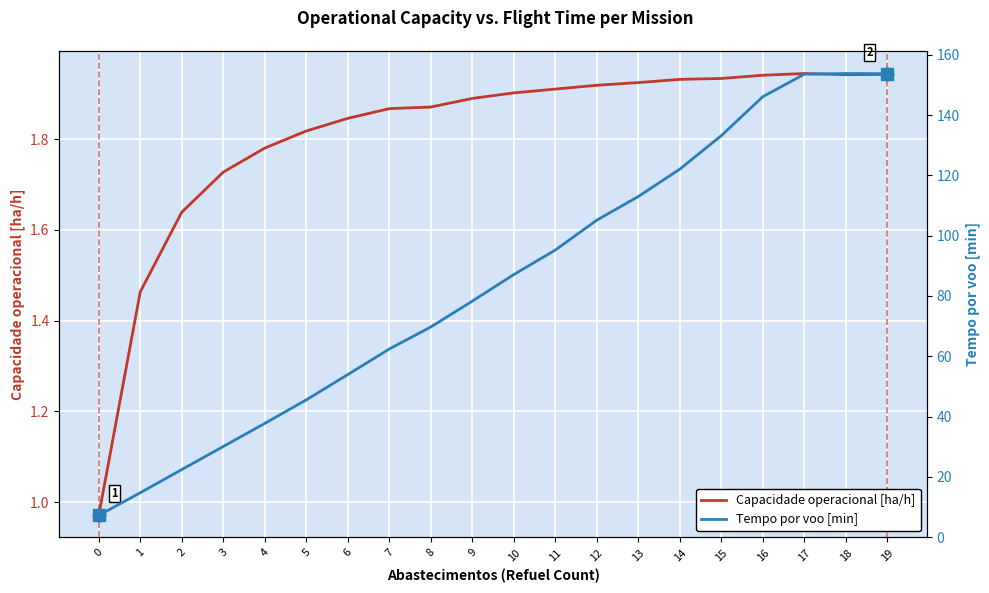

What is the difference between the highest and lowest values at 13?

111.1